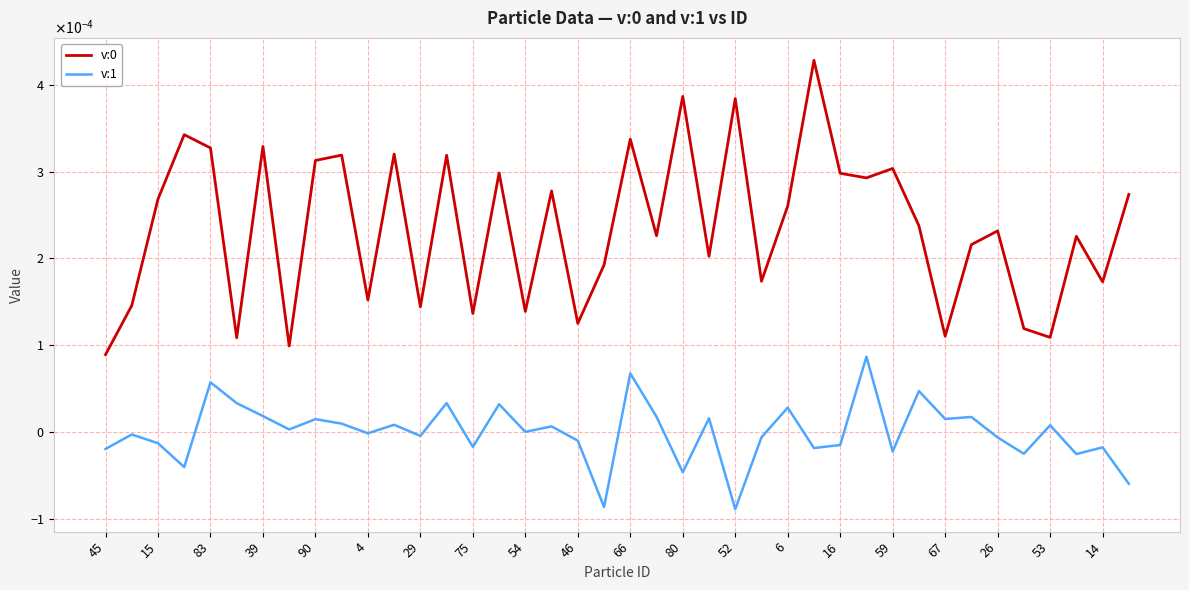

Is this an area chart (filled region under the line)?

No